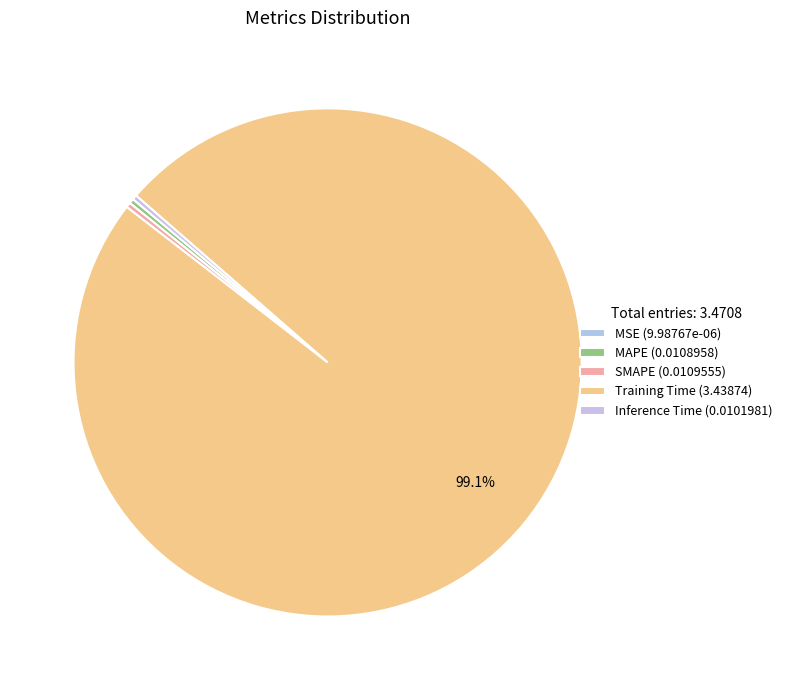

How many segments does this pie chart have?

5